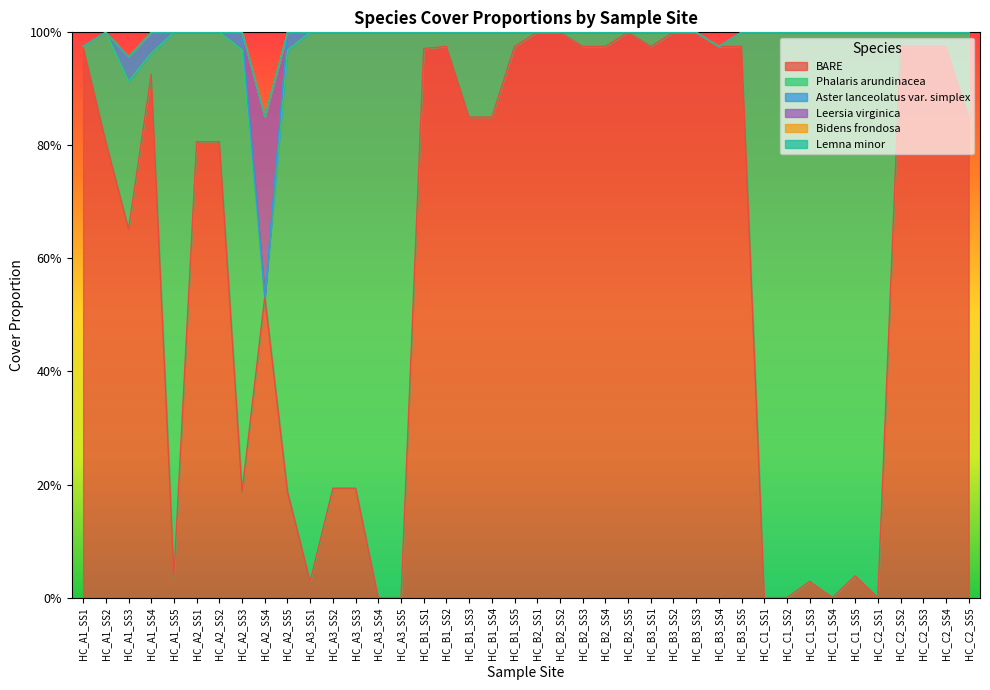

At which label does Leersia virginica reach its peak?

HC_A2_SS4